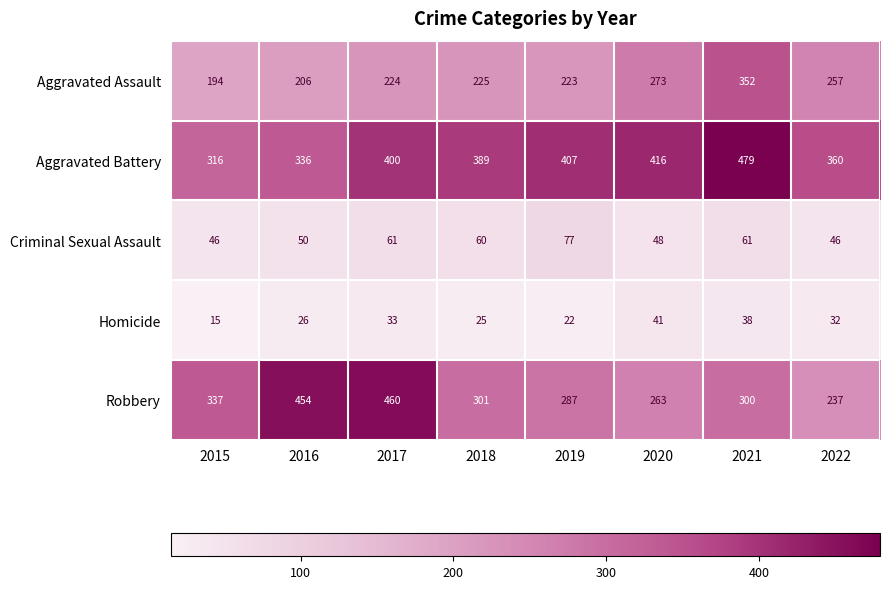

Is it true that Robbery equals 740 at 2017?

False